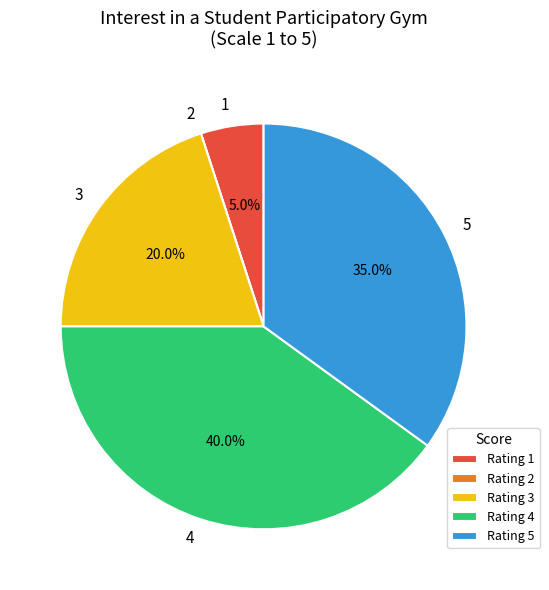

Is there any slice that represents more than half of the pie?

No